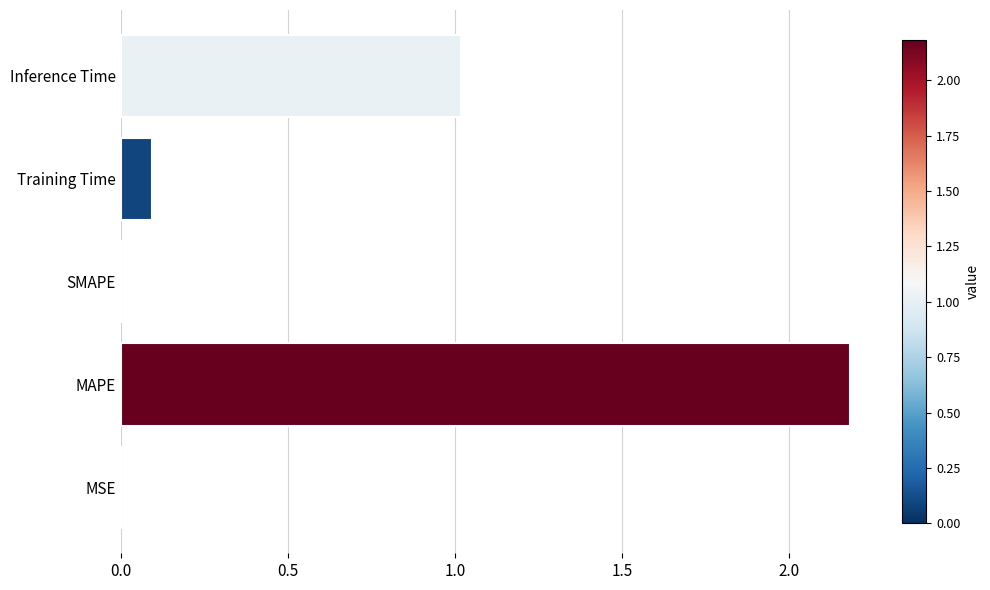

How many data points does each series have?

5